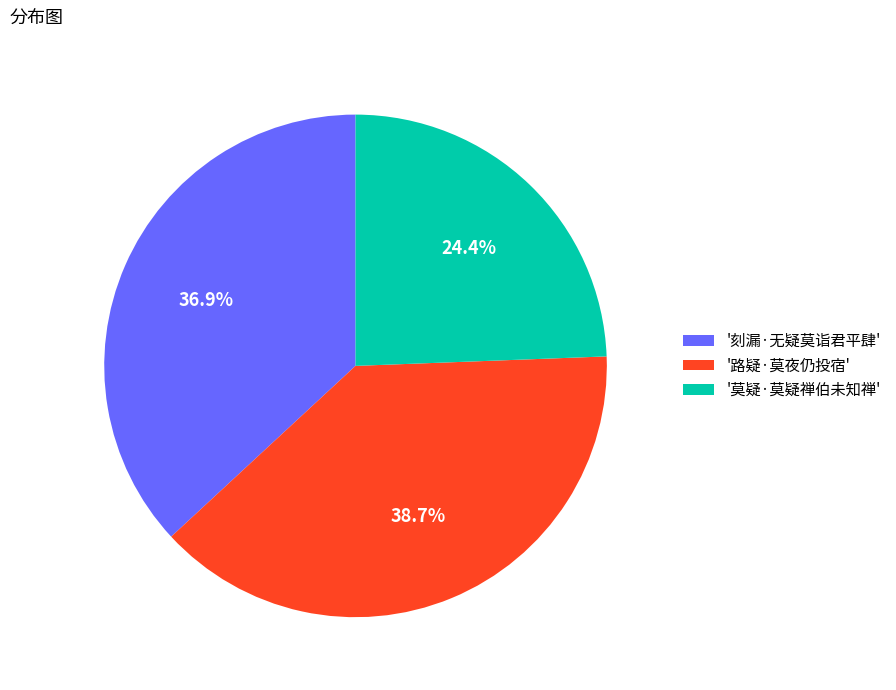

Is there a majority slice in this chart?

No